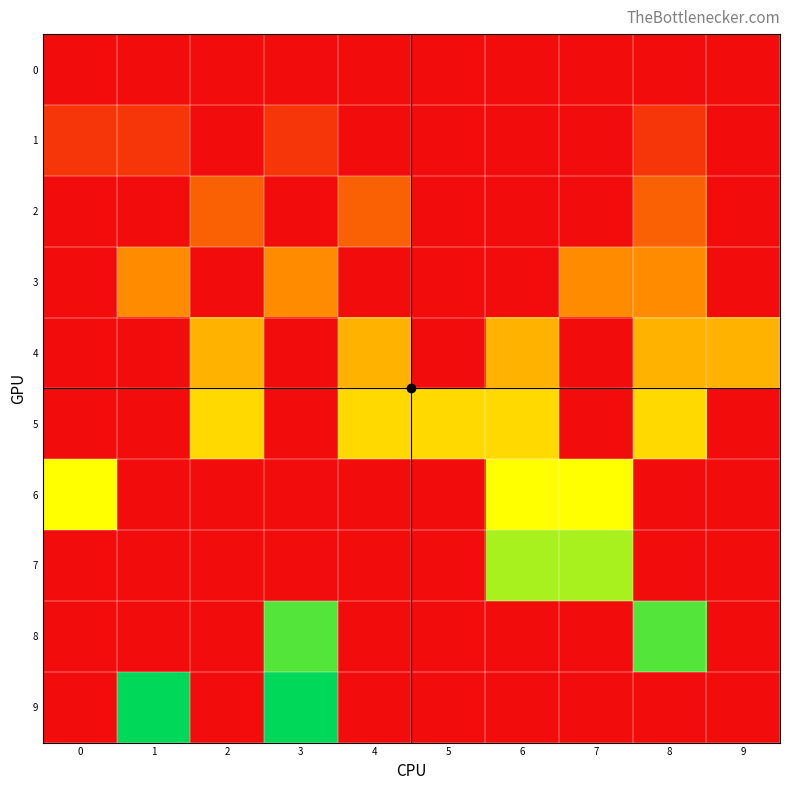

Between 1 and 4, which is larger?

1